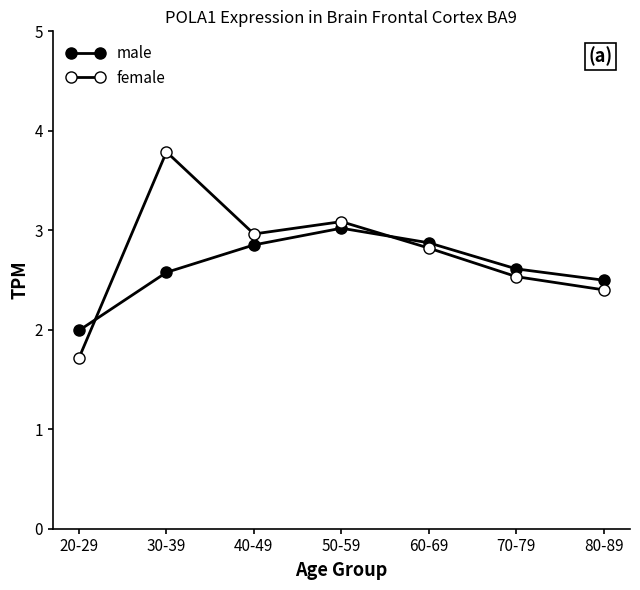

Reading left to right, what are all the values shown in this chart?

male: 2.0	2.6	2.9	3.0	2.9	2.6	2.5
female: 1.7	3.8	3.0	3.1	2.8	2.5	2.4